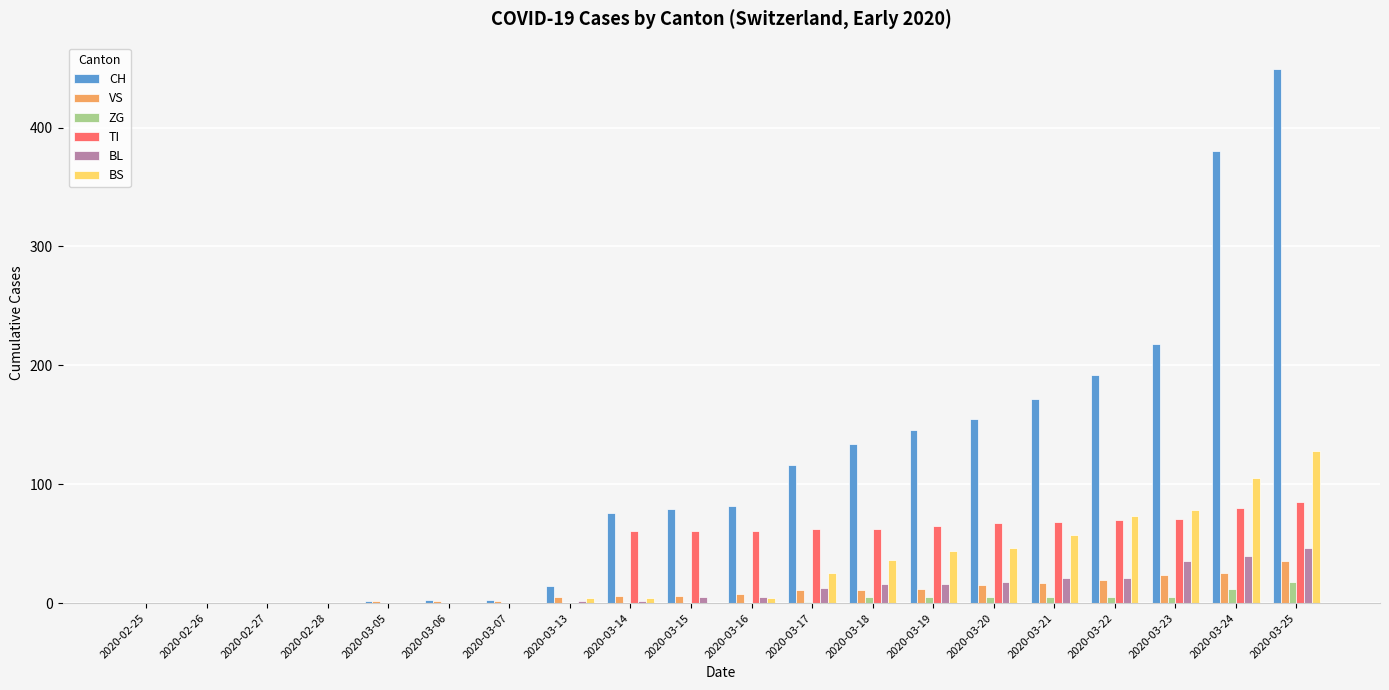

The VS series shows 8 at 2020-03-16. True or false?

True